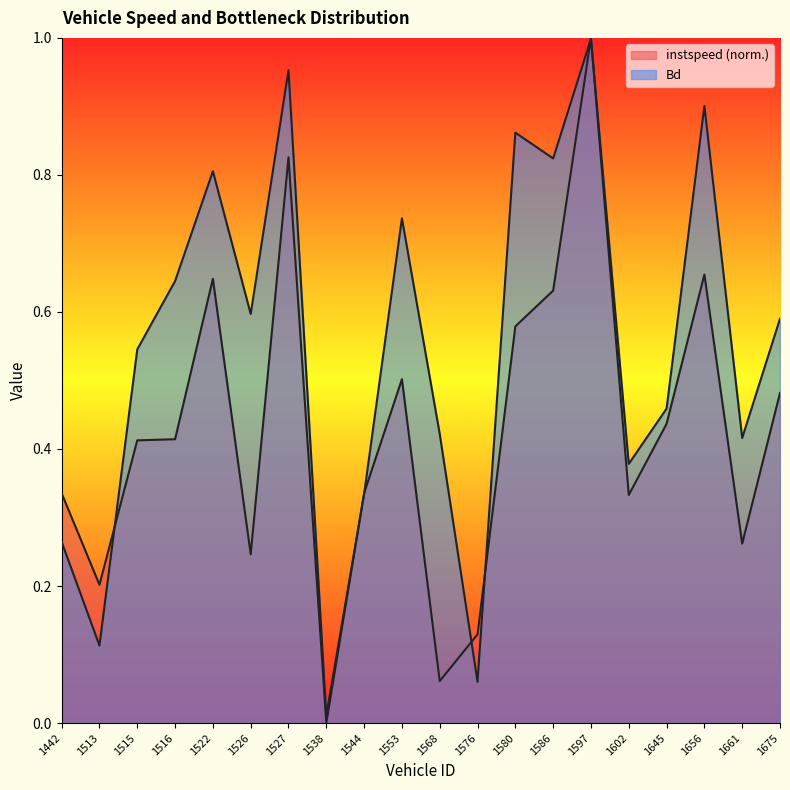

How many interior local peaks does the Bd series have?

6